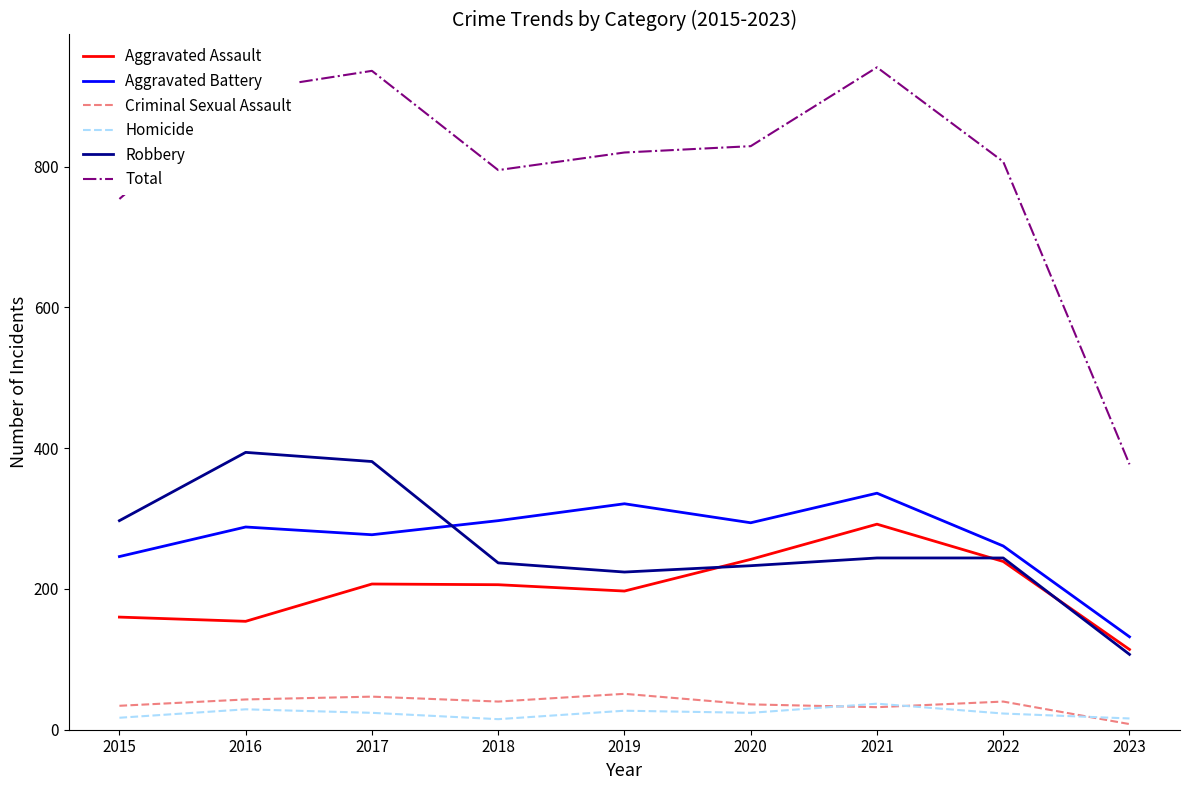

What is the total value across all series at 2017?

1872